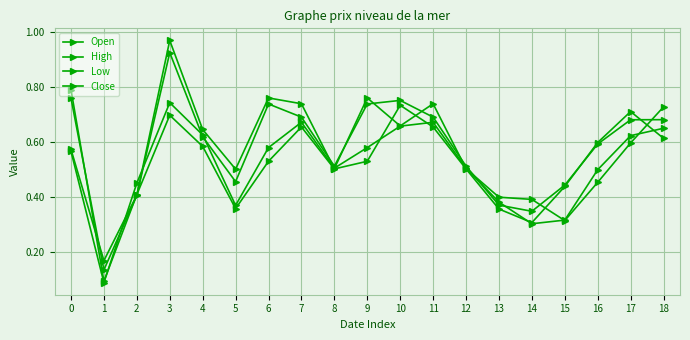

Reading left to right, transcribe all the data shown in this chart.

Open: 0=0.8	1=0.1	2=0.4	3=0.7	4=0.6	5=0.4	6=0.5	7=0.7	8=0.5	9=0.5	10=0.7	11=0.7	12=0.5	13=0.4	14=0.3	15=0.4	16=0.6	17=0.7	18=0.6
High: 0=0.8	1=0.1	2=0.4	3=0.9	4=0.6	5=0.5	6=0.7	7=0.7	8=0.5	9=0.7	10=0.8	11=0.7	12=0.5	13=0.4	14=0.3	15=0.4	16=0.6	17=0.7	18=0.7
Low: 0=0.6	1=0.1	2=0.5	3=0.7	4=0.6	5=0.4	6=0.6	7=0.7	8=0.5	9=0.6	10=0.7	11=0.7	12=0.5	13=0.4	14=0.3	15=0.3	16=0.5	17=0.6	18=0.7
Close: 0=0.6	1=0.2	2=0.4	3=1.0	4=0.6	5=0.5	6=0.8	7=0.7	8=0.5	9=0.8	10=0.7	11=0.7	12=0.5	13=0.4	14=0.4	15=0.3	16=0.5	17=0.6	18=0.7